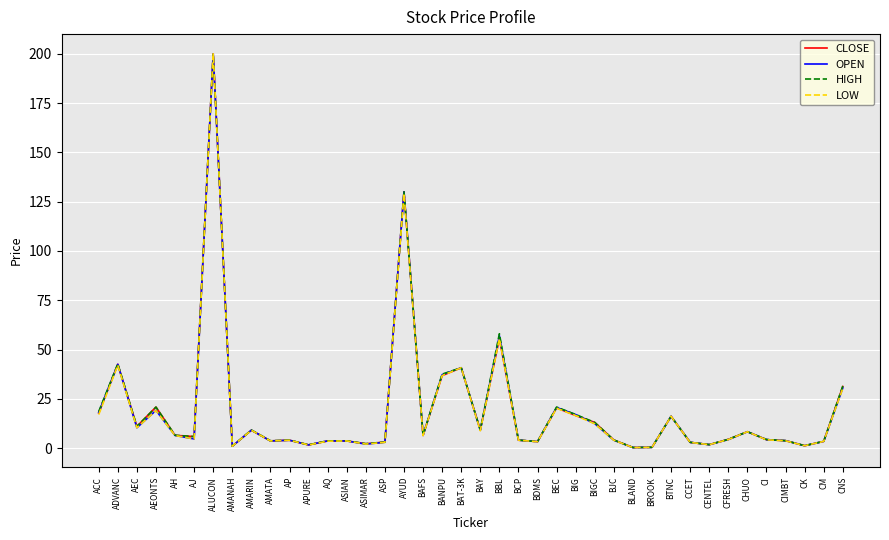

What is the maximum value shown in the chart?

200.0